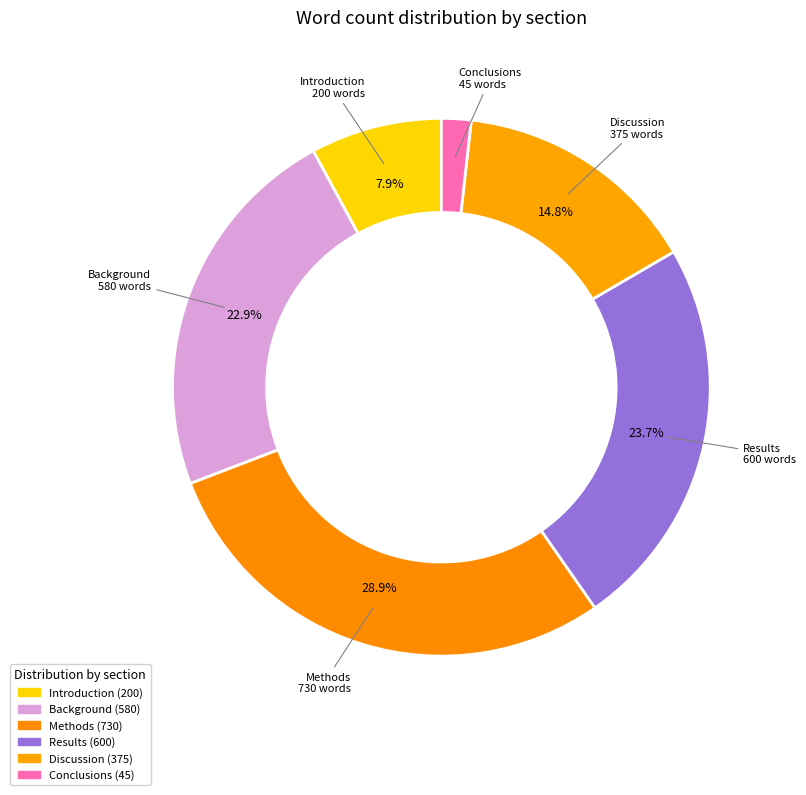

Approximately how many times larger is the value at Background compared to Discussion?

1.5